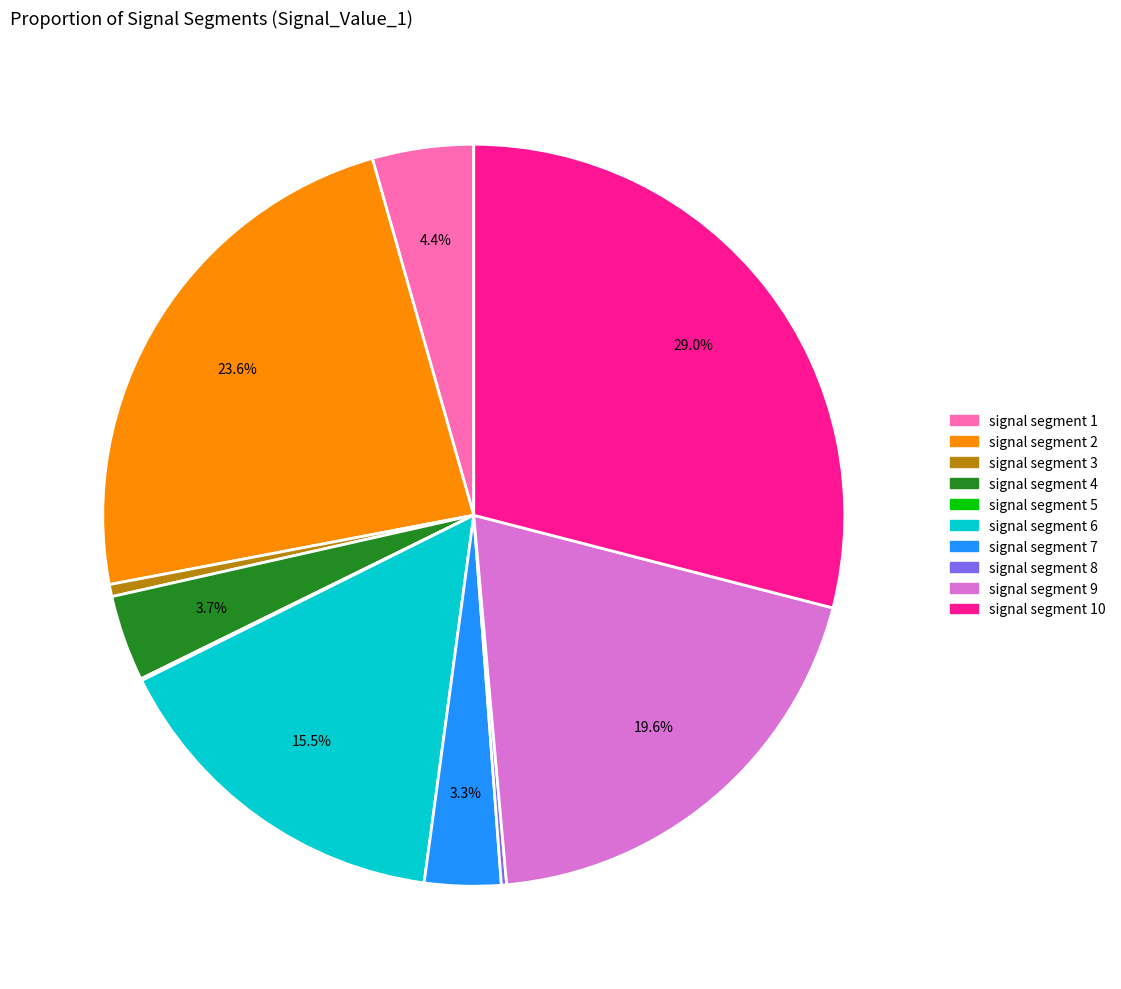

Is there a majority slice in this chart?

No